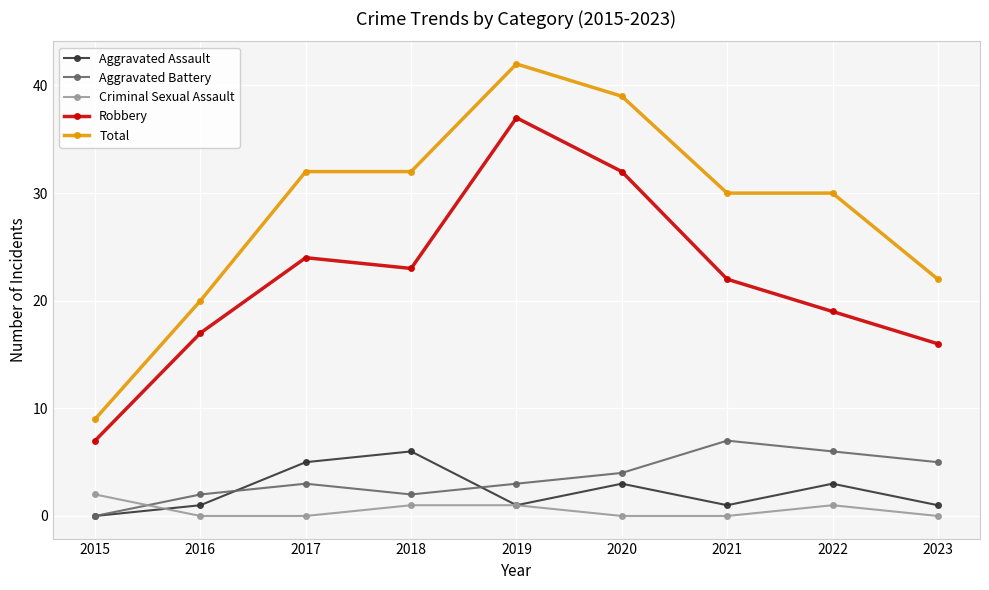

True or false: Total and Aggravated Assault cross at least once.

False